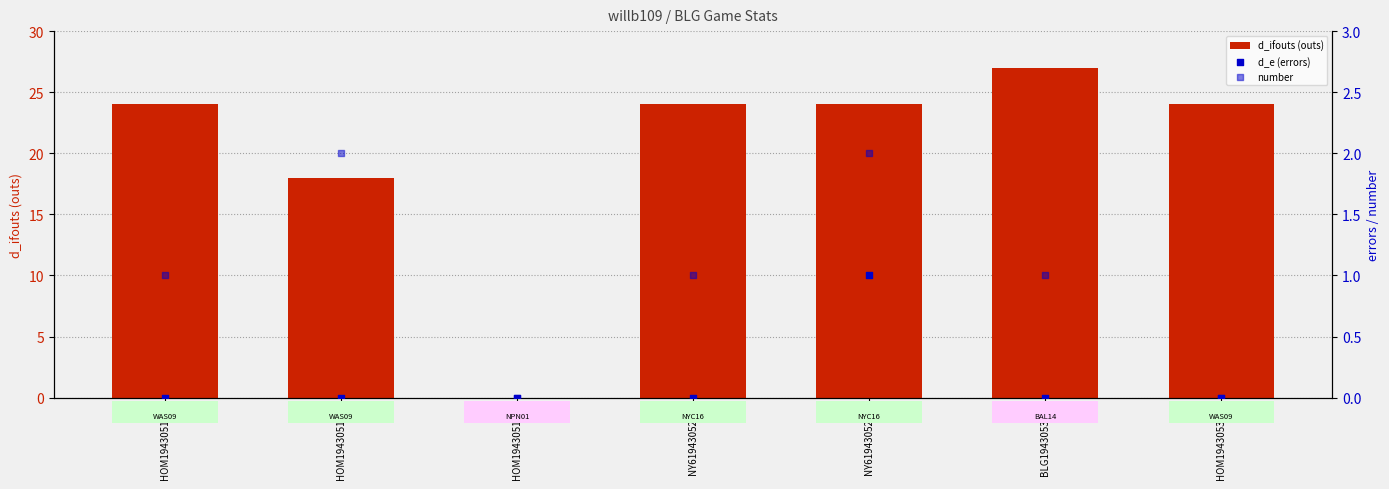

Is the value of d_e (errors) at HOM194305310 greater than the value of number at HOM194305180?

No